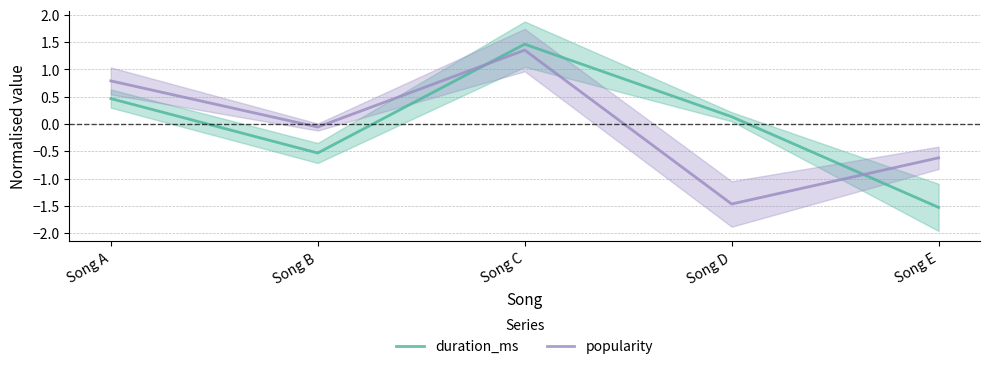

At Song A, list the series in order from largest to smallest.

popularity, duration_ms